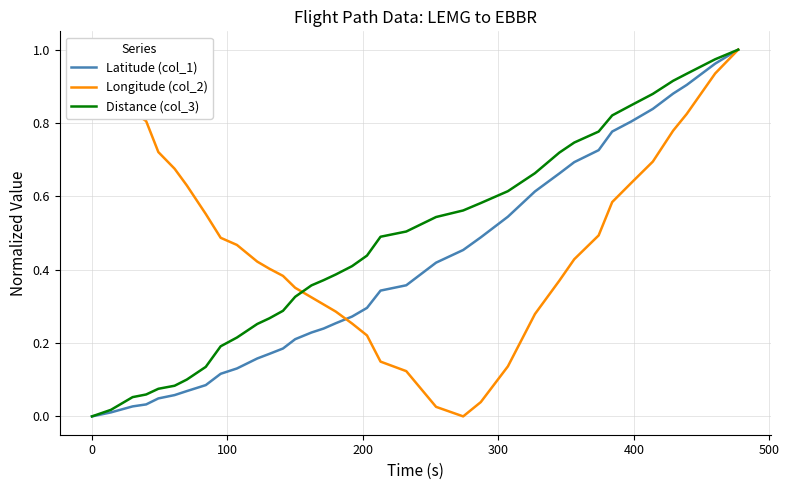

At how many categories does at least one series exceed 0?

36